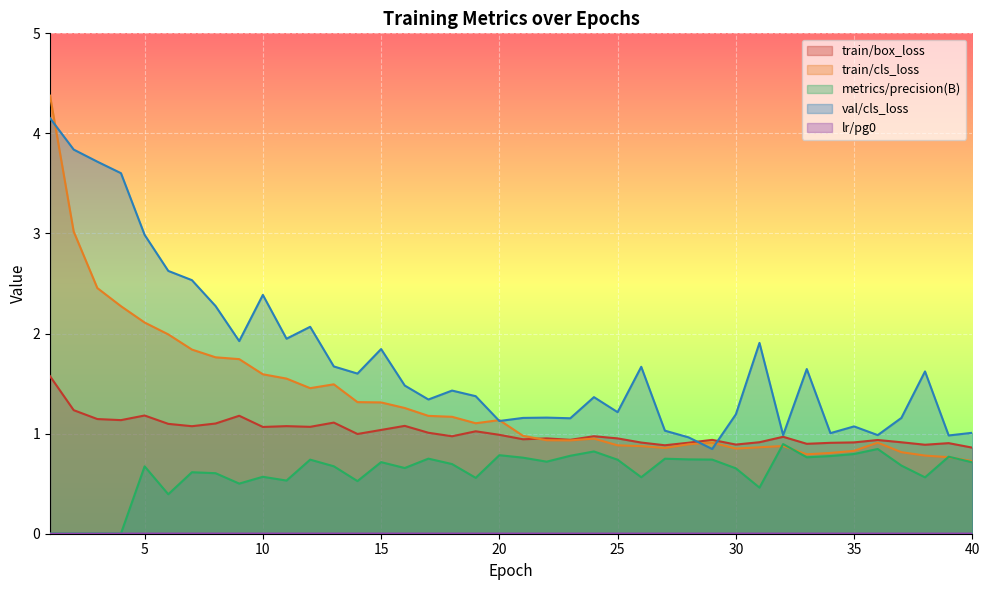

True or false: metrics/precision(B) and lr/pg0 cross at least once.

False